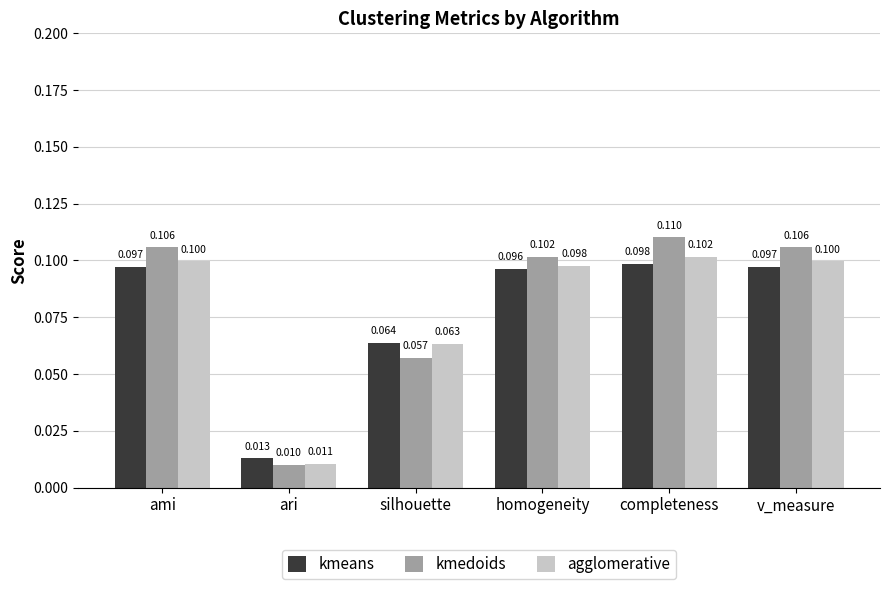

Which category has the highest value in the kmedoids series?

completeness